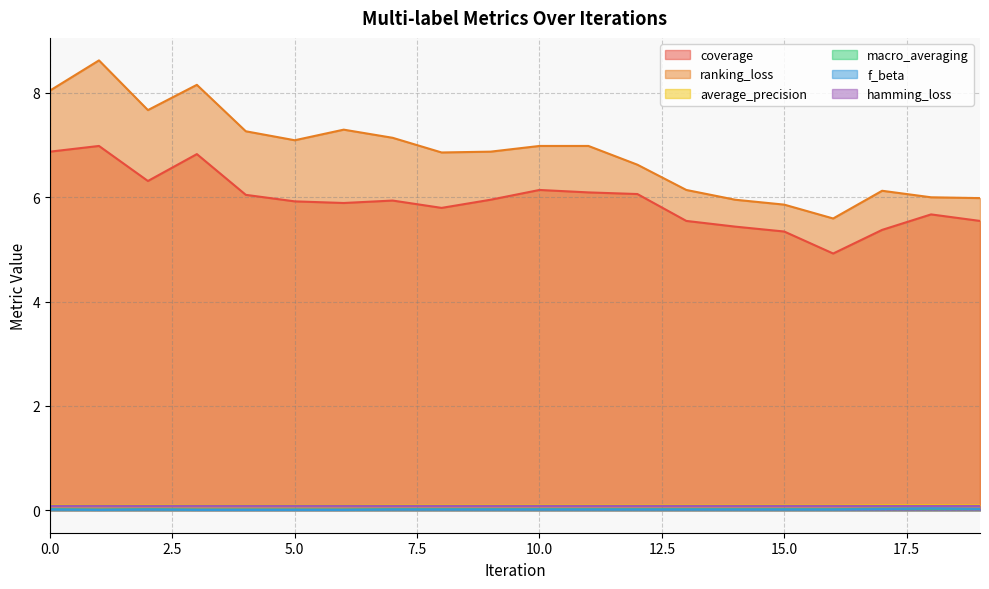

Between 8 and 1, which is larger?

1